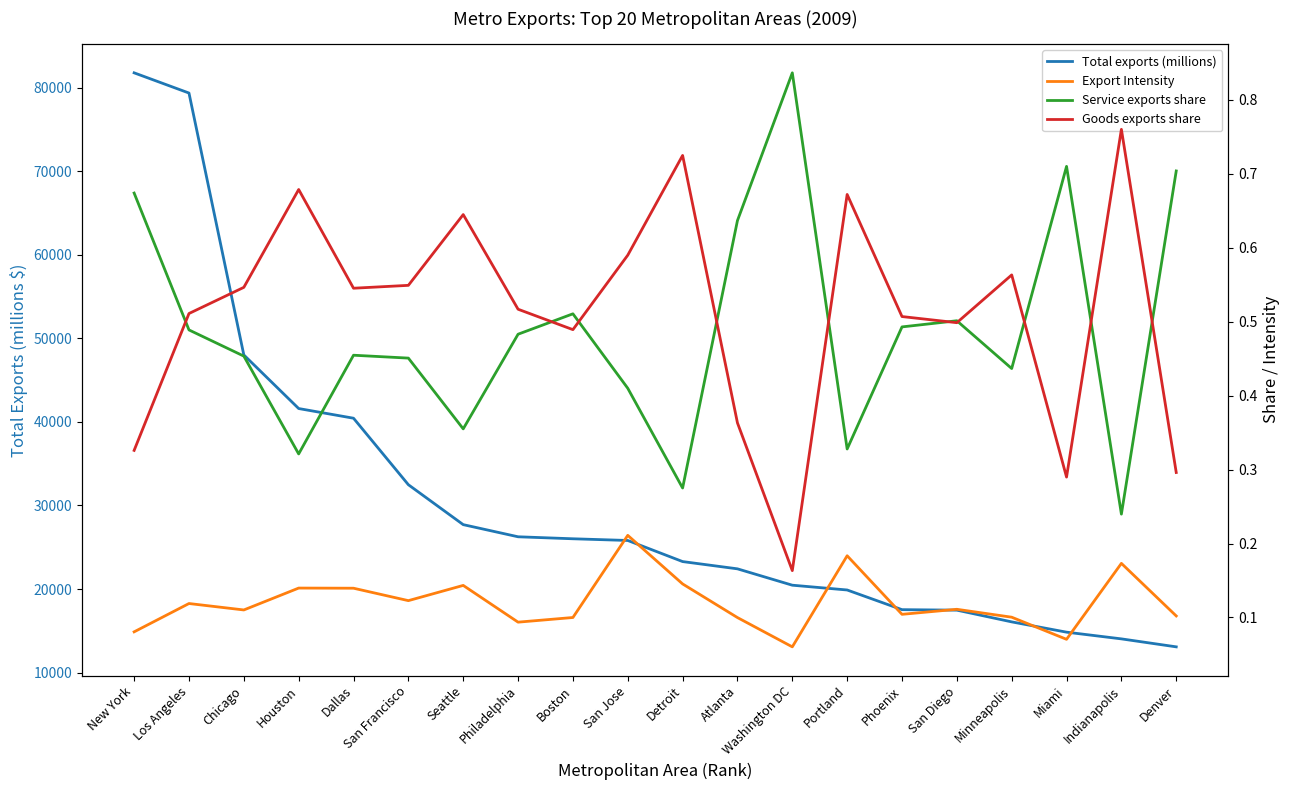

Reading left to right, list all the values displayed in this chart.

Total exports (millions): 81811.7	79392.1	48029.1	41610.5	40451.6	32488.8	27707.6	26253.6	26014.5	25811.1	23284.8	22414.6	20455.5	19882.2	17526.0	17467.8	16063.2	14831.3	14027.3	13072.2
Export Intensity: 0.1	0.1	0.1	0.1	0.1	0.1	0.1	0.1	0.1	0.2	0.1	0.1	0.1	0.2	0.1	0.1	0.1	0.1	0.2	0.1
Service exports share: 0.7	0.5	0.5	0.3	0.5	0.5	0.4	0.5	0.5	0.4	0.3	0.6	0.8	0.3	0.5	0.5	0.4	0.7	0.2	0.7
Goods exports share: 0.3	0.5	0.5	0.7	0.5	0.5	0.6	0.5	0.5	0.6	0.7	0.4	0.2	0.7	0.5	0.5	0.6	0.3	0.8	0.3